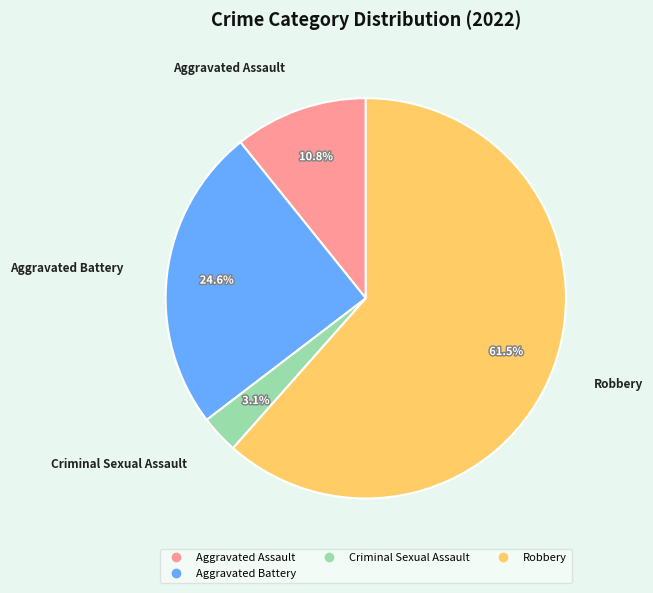

Is there any slice that represents more than half of the pie?

Yes